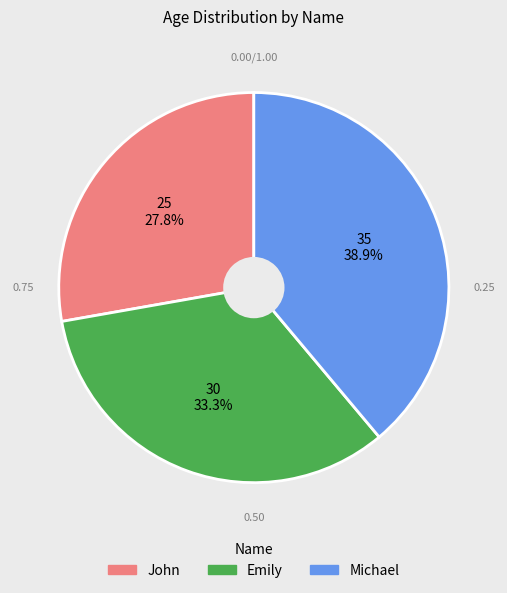

Combined, do John and Emily account for over 50%?

Yes